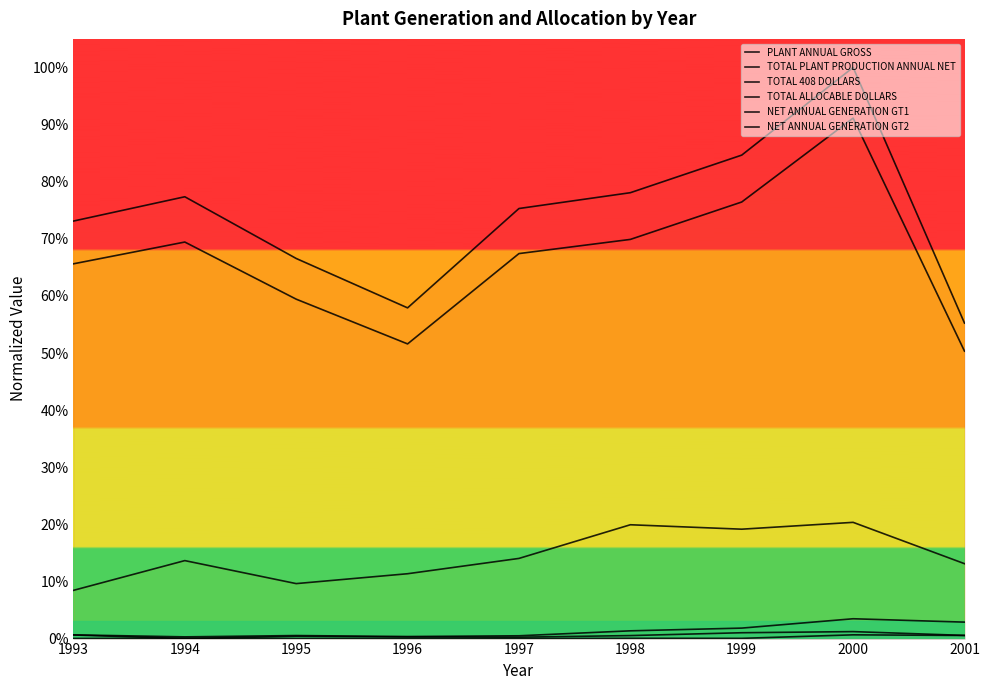

What are all the series names shown in the legend?

PLANT ANNUAL GROSS, TOTAL PLANT PRODUCTION ANNUAL NET, TOTAL 408 DOLLARS, TOTAL ALLOCABLE DOLLARS, NET ANNUAL GENERATION GT1, NET ANNUAL GENERATION GT2